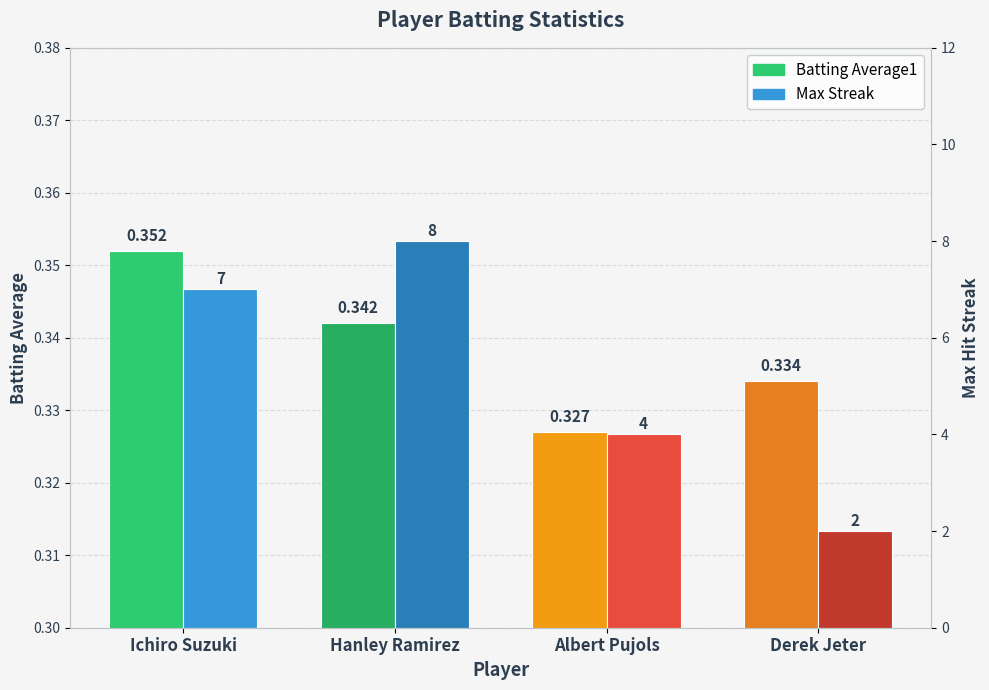

Rank the categories by Max Streak value from highest to lowest.

Hanley Ramirez, Ichiro Suzuki, Albert Pujols, Derek Jeter